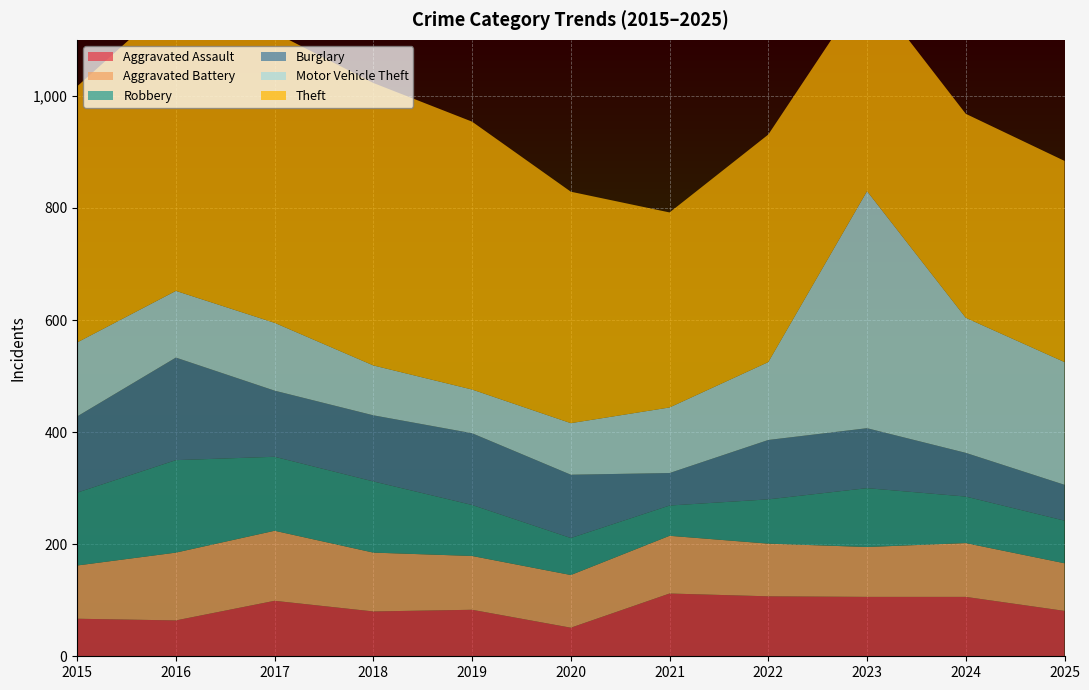

Reading left to right, what are all the values shown in this chart?

Aggravated Assault: 67	64	99	80	83	51	112	107	106	106	81
Aggravated Battery: 95	121	125	105	96	94	103	94	89	96	85
Robbery: 130	165	132	127	91	66	54	79	105	83	76
Burglary: 136	183	118	118	128	113	58	106	107	78	64
Motor Vehicle Theft: 132	119	121	89	78	92	117	139	423	241	219
Theft: 457	523	518	504	478	413	348	406	366	364	359